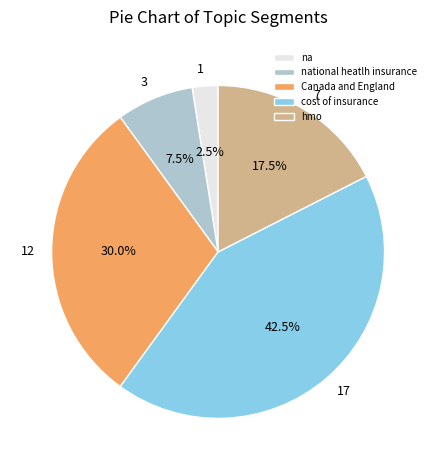

How many slices are in this pie chart?

5